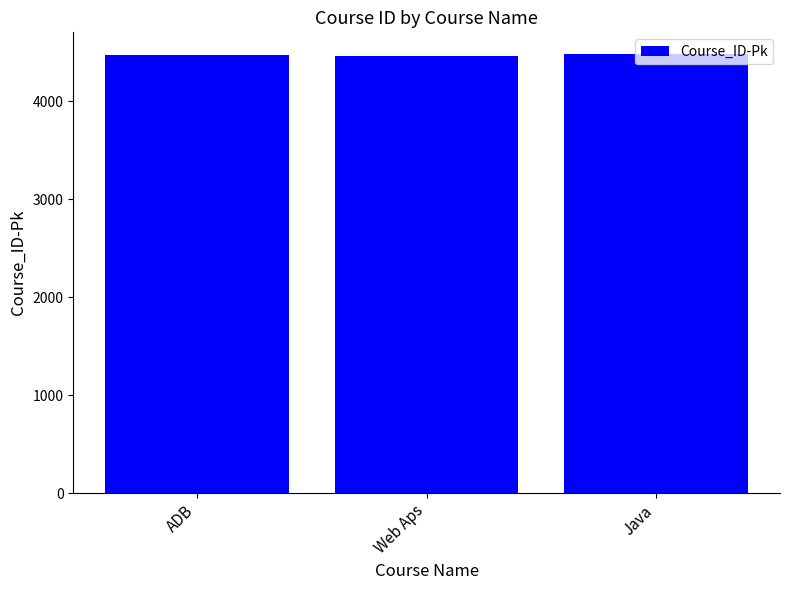

What is the approximate value at Java?

4477